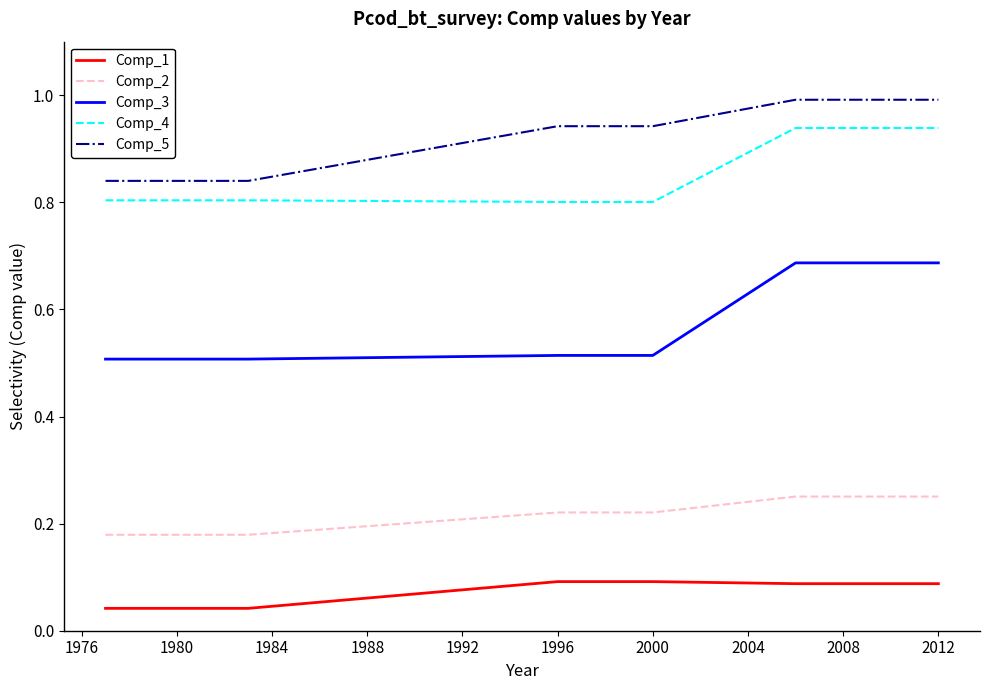

Which series has the widest spread of values?

Comp_3